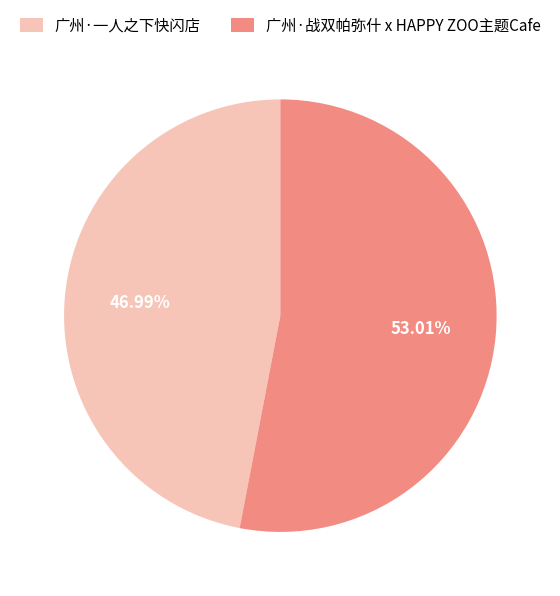

To the nearest percent, what percentage of the pie is 广州·一人之下快闪店?

47%